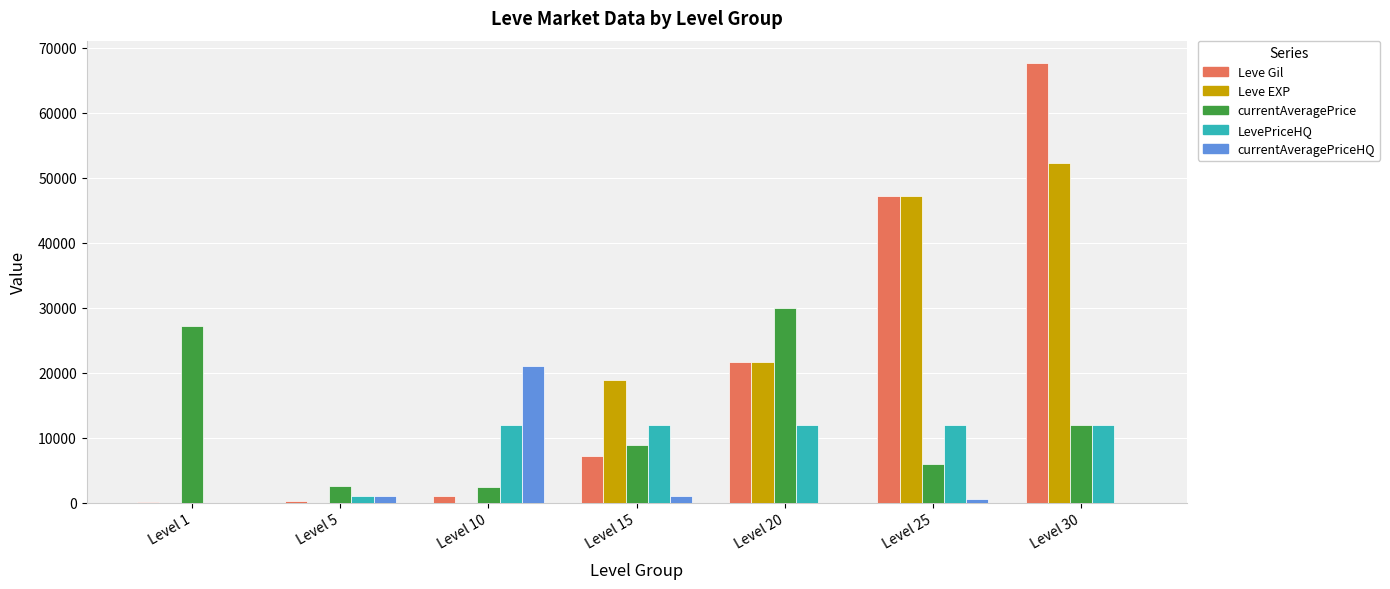

Which series has the largest range (max minus min)?

Leve Gil